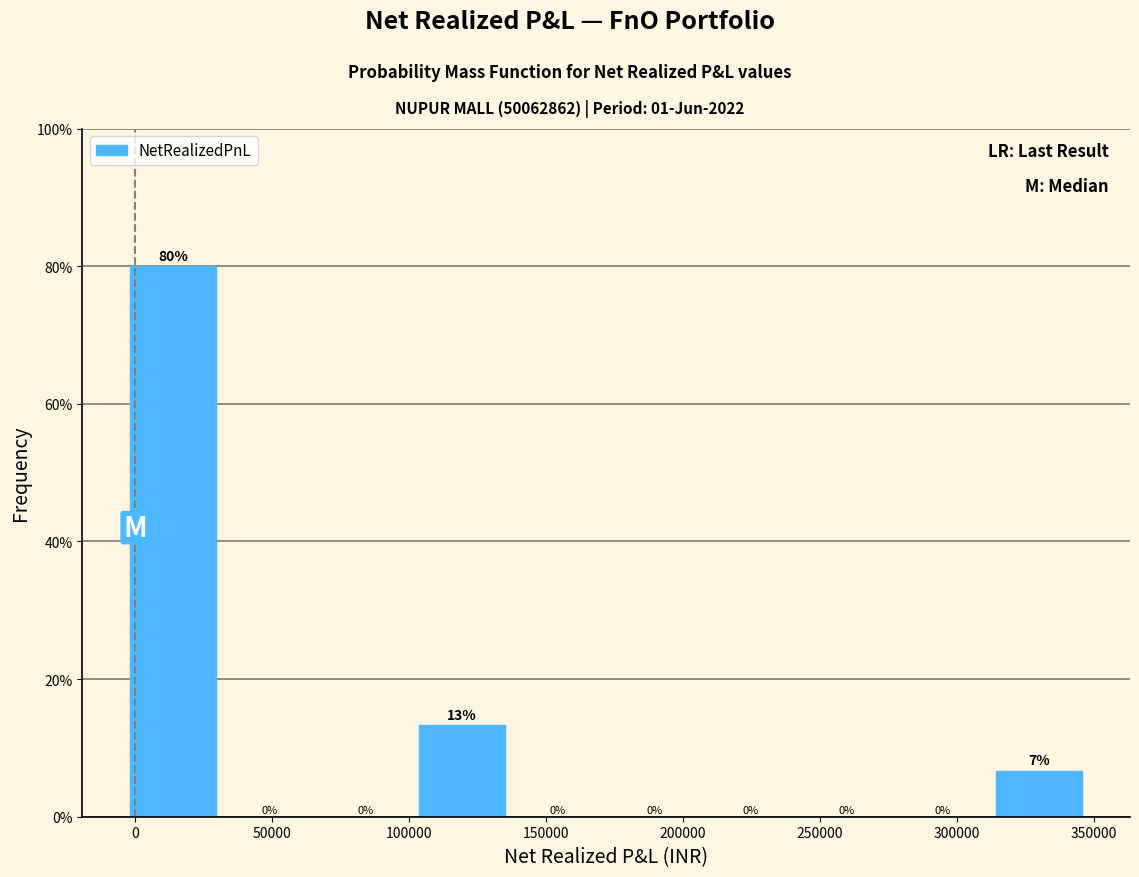

Which range on the x-axis has the tallest bar?

-5000 to 30000